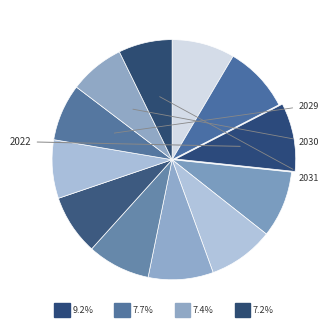

True or false: 2029 accounts for 15% of the total.

False